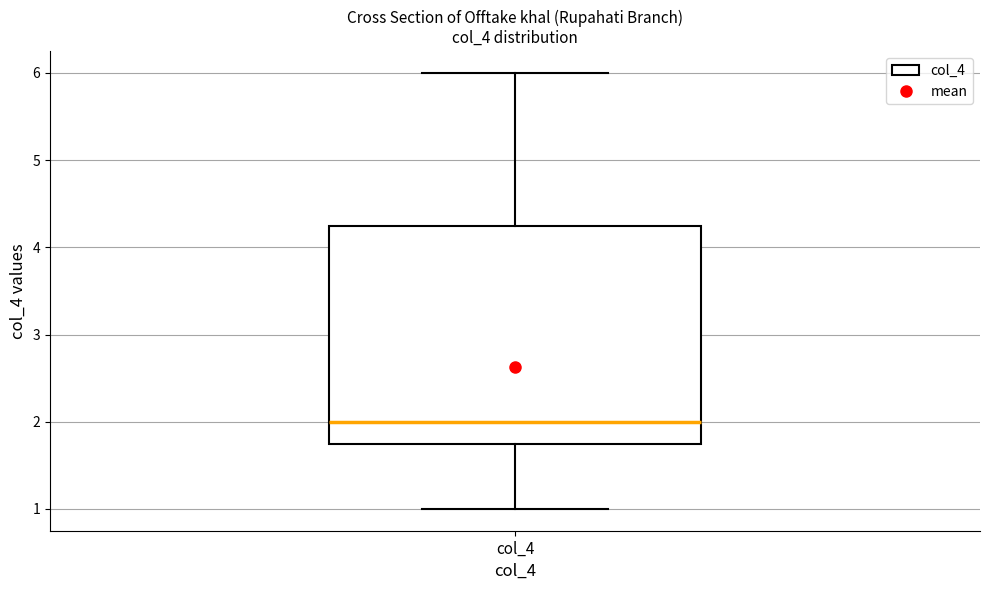

Where is the upper edge of the box for col_4 on the y-axis? The values are not printed on the chart, so give them approximately, as read against the axis.

4.3